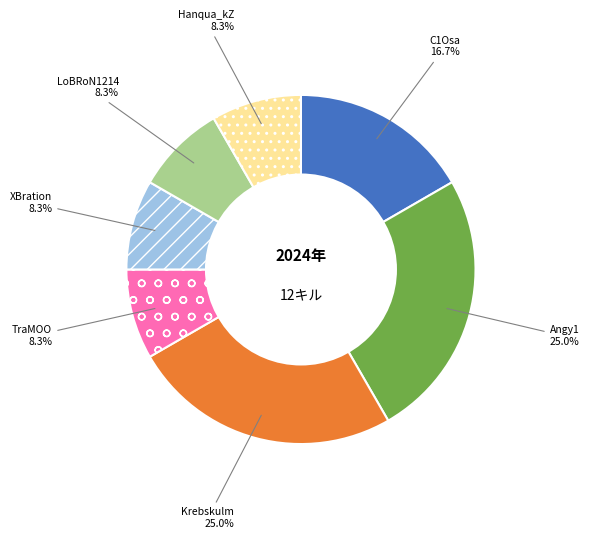

What is the total percentage of XBration and Krebskulm?

33.3%